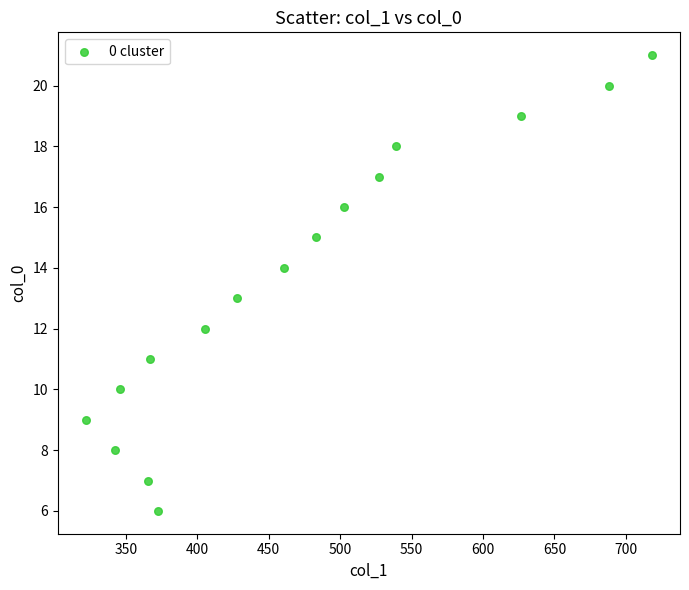

Count the number of points in this scatter plot.

16